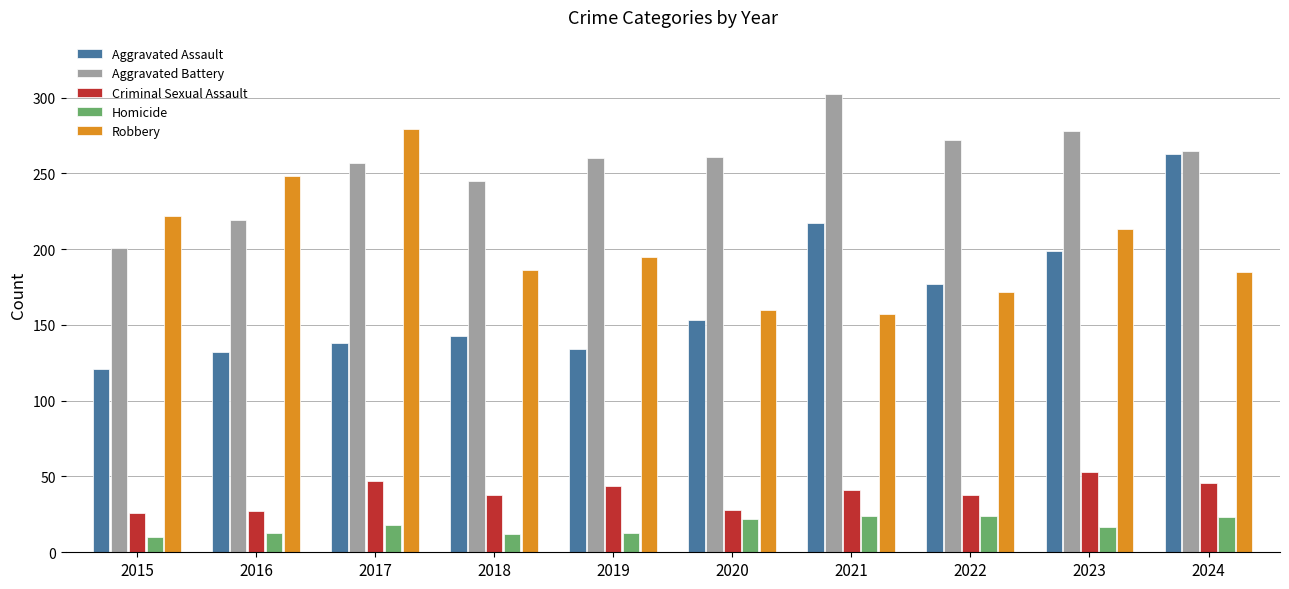

What is the approximate value of Homicide at 2020?

22